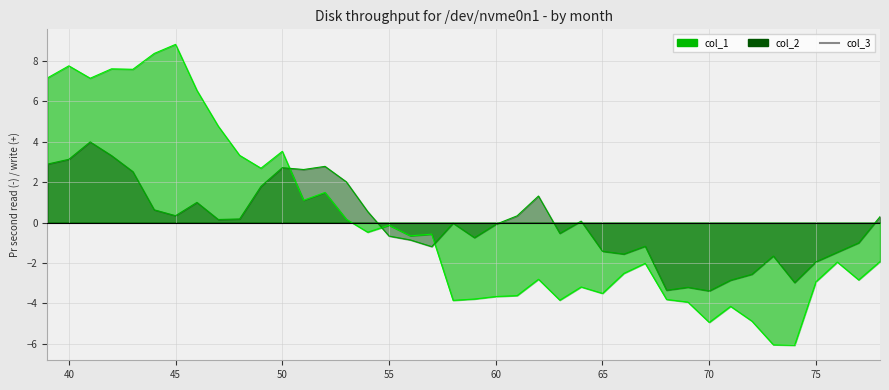

At which category is the sum across all series the highest?

41